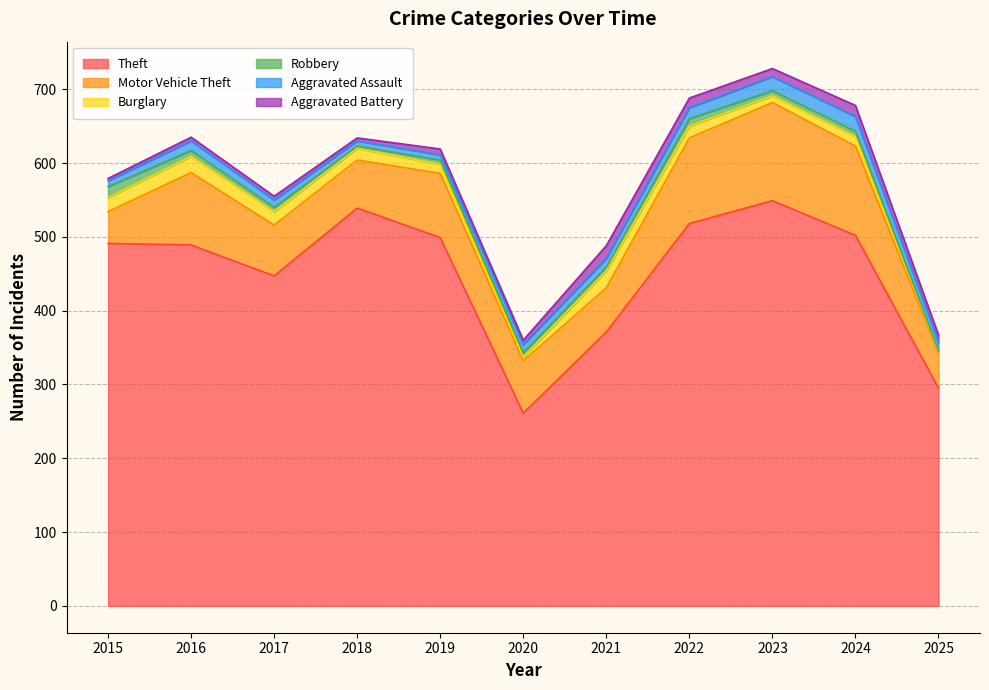

What is the minimum value shown in the chart?

1